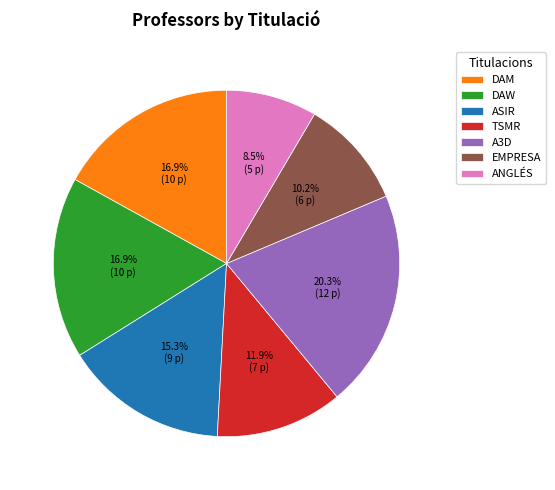

Which slice is the smallest?

ANGLÉS